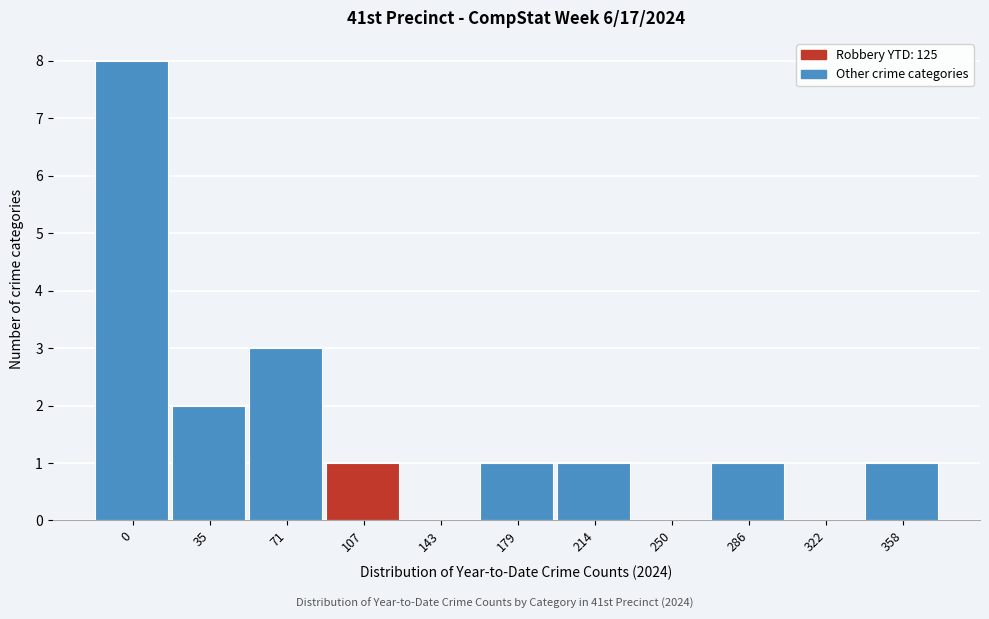

Reading left to right, transcribe all the data shown in this chart.

0=8	35=2	71=3	107=1	143=0	179=1	214=1	250=0	286=1	322=0	358=1